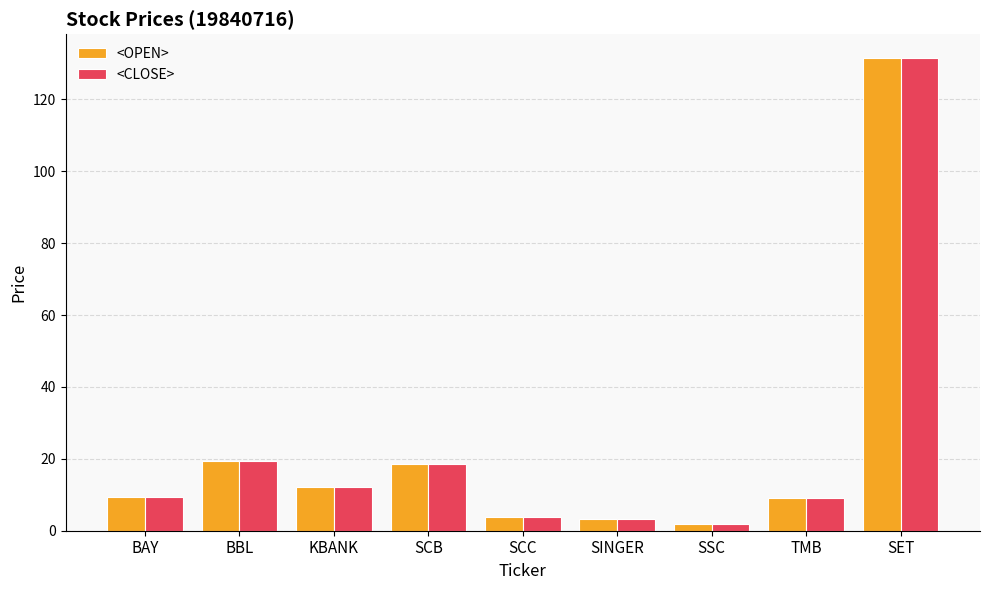

How many categories are shown in the chart?

9